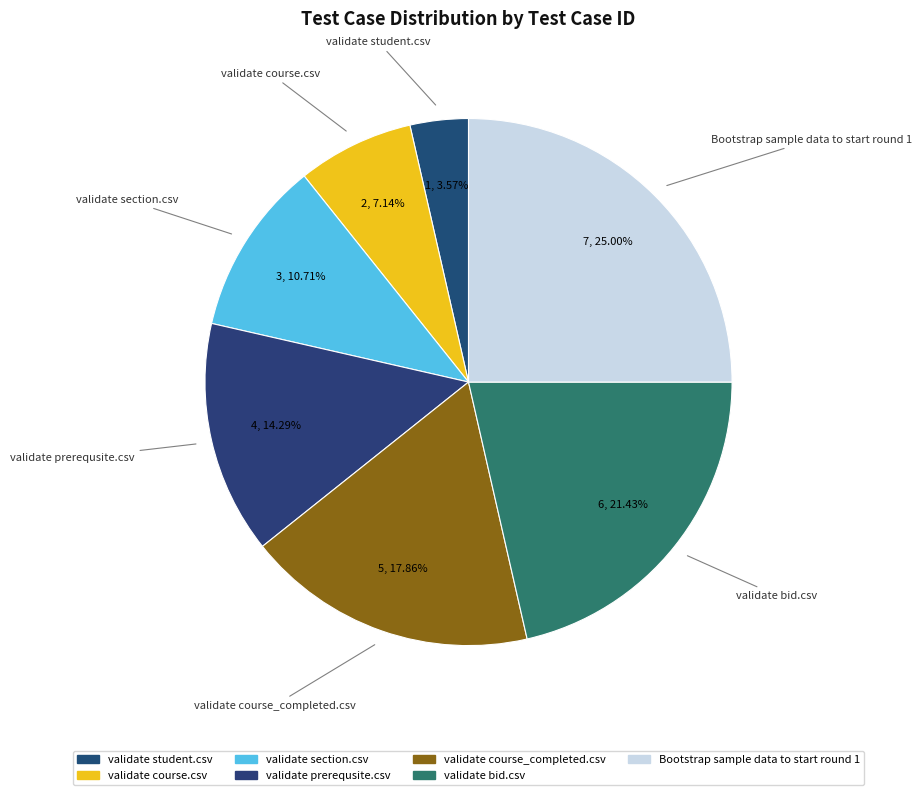

How many segments does this pie chart have?

7